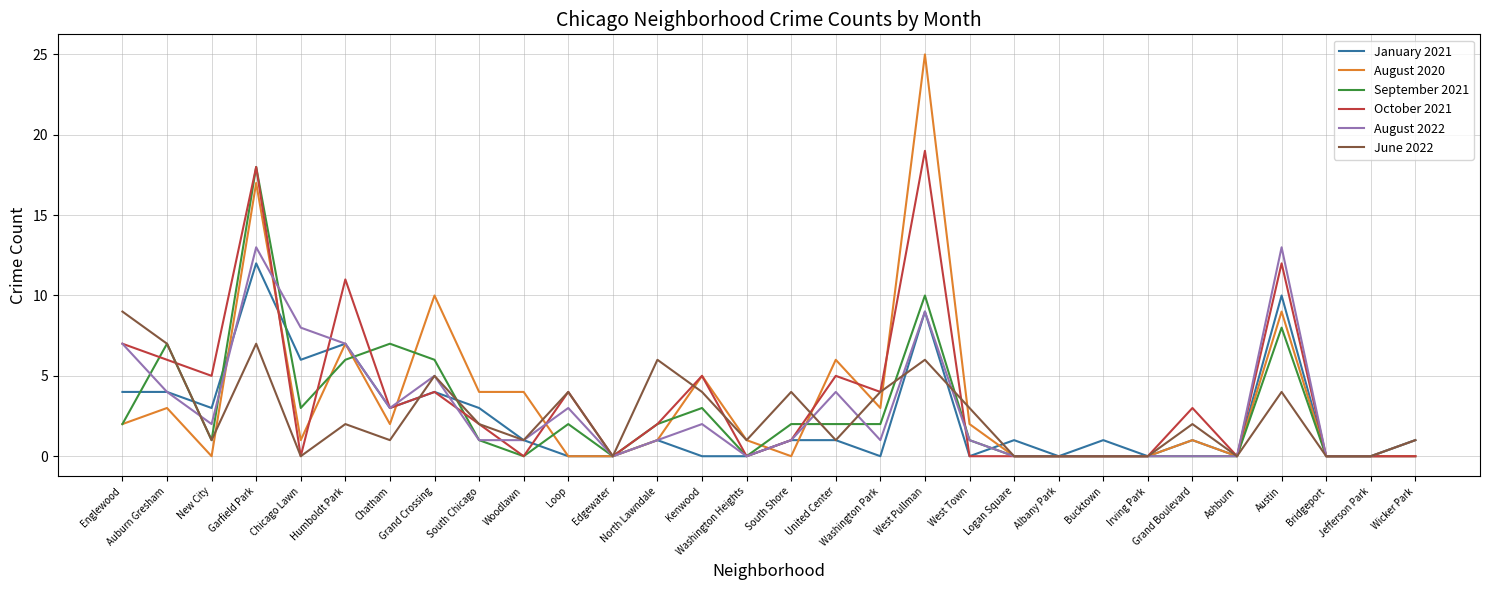

What is the total value across all series at Bucktown?

1